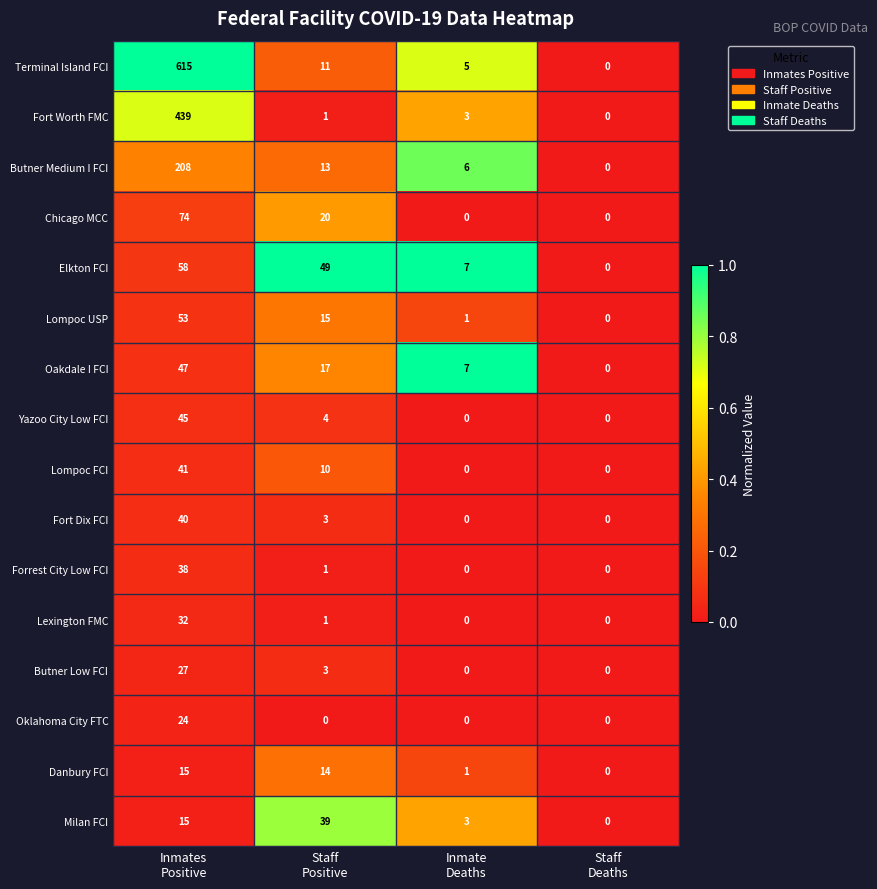

Which series has the widest spread of values?

Terminal Island FCI